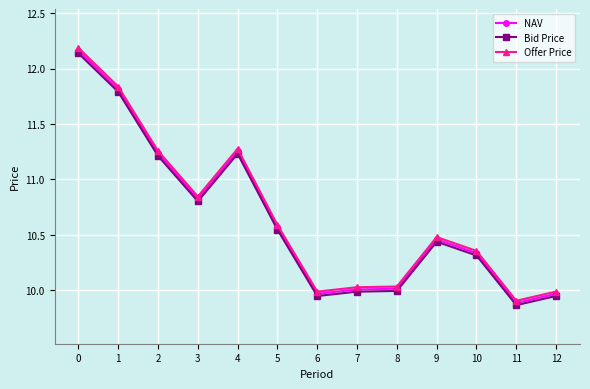

Is it true that Bid Price equals 10.0 at 7?

True